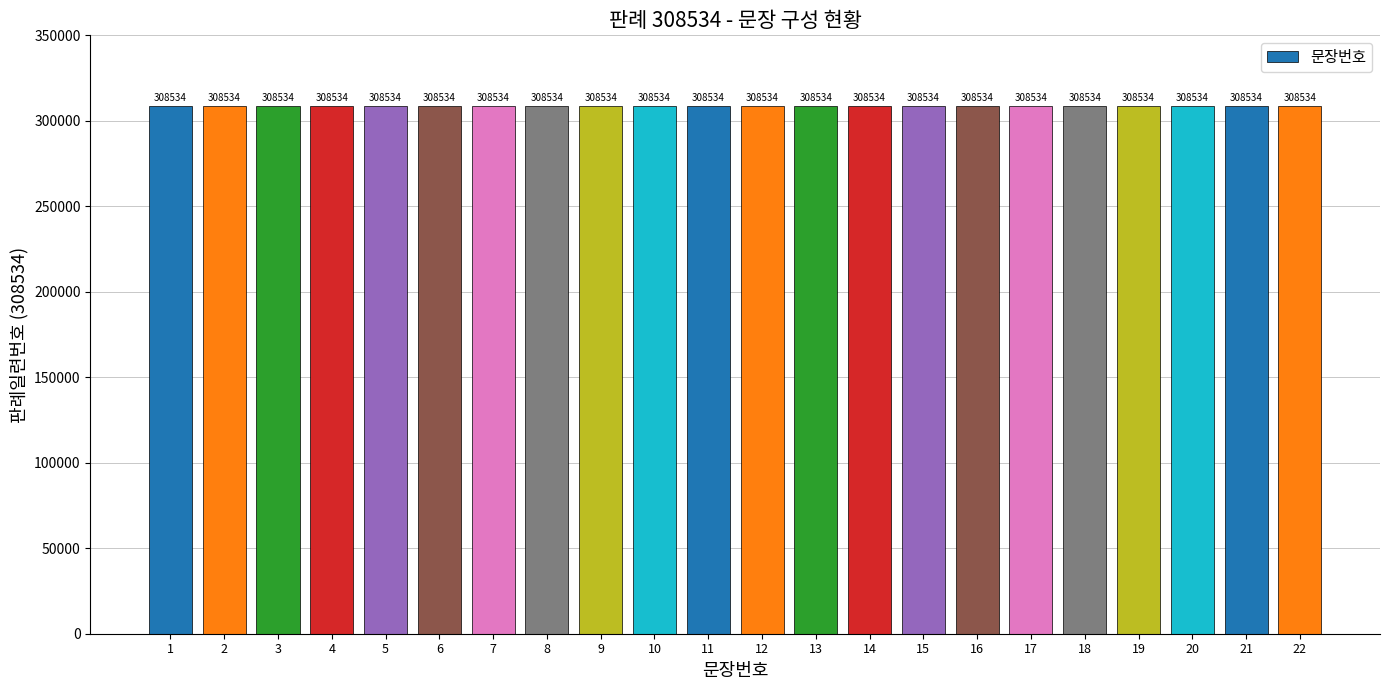

Count the number of categories in the chart.

22